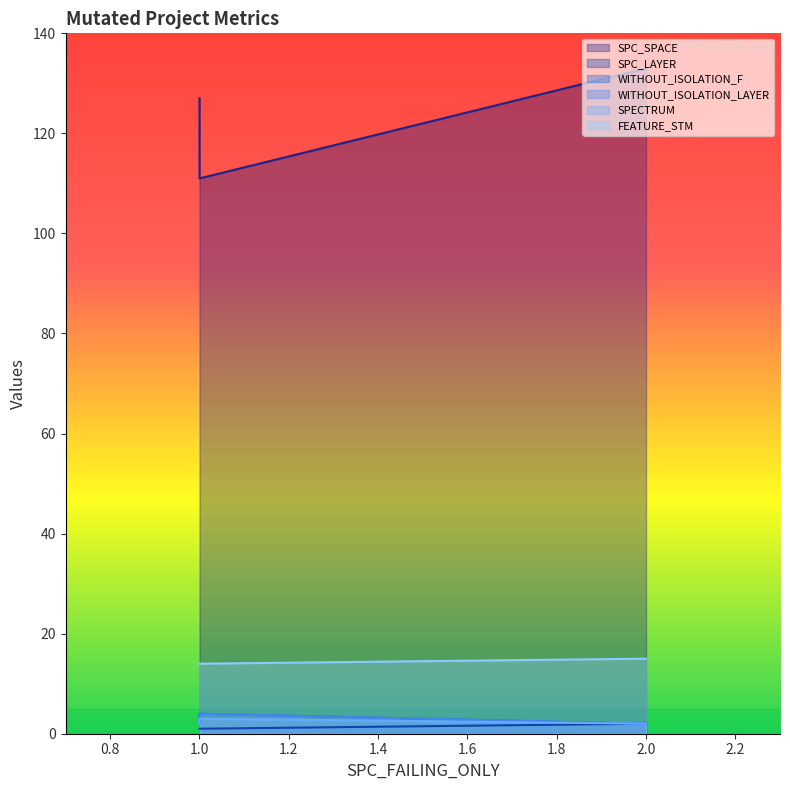

What are all the series names shown in the legend?

SPC_SPACE, SPC_LAYER, WITHOUT_ISOLATION_F, WITHOUT_ISOLATION_LAYER, SPECTRUM, FEATURE_STM